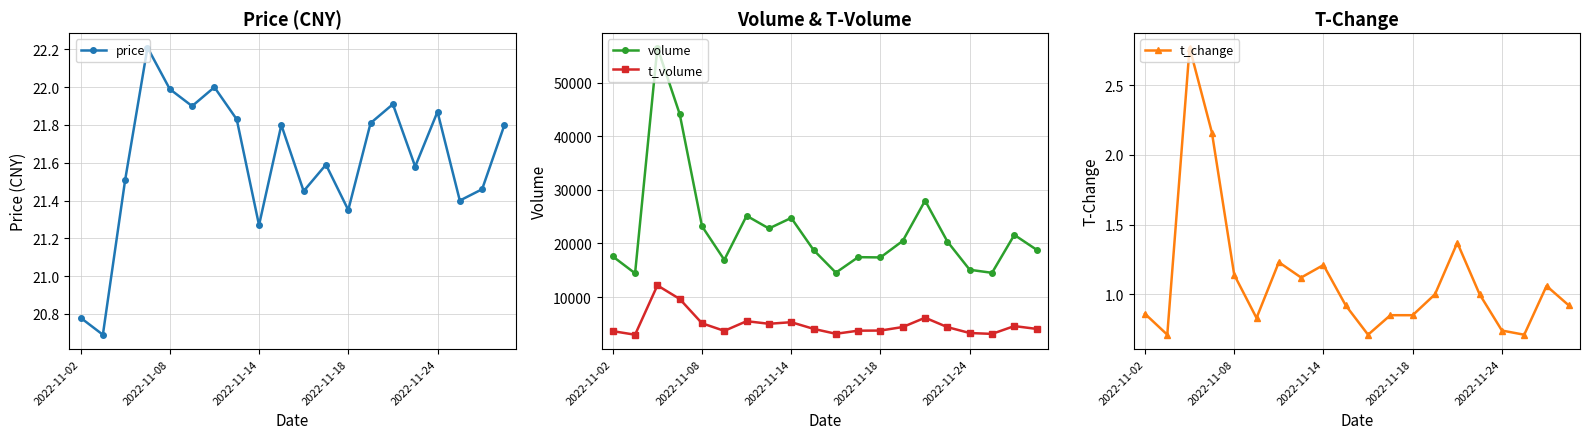

At 7, list the series in order from largest to smallest.

volume, t_volume, price, t_change